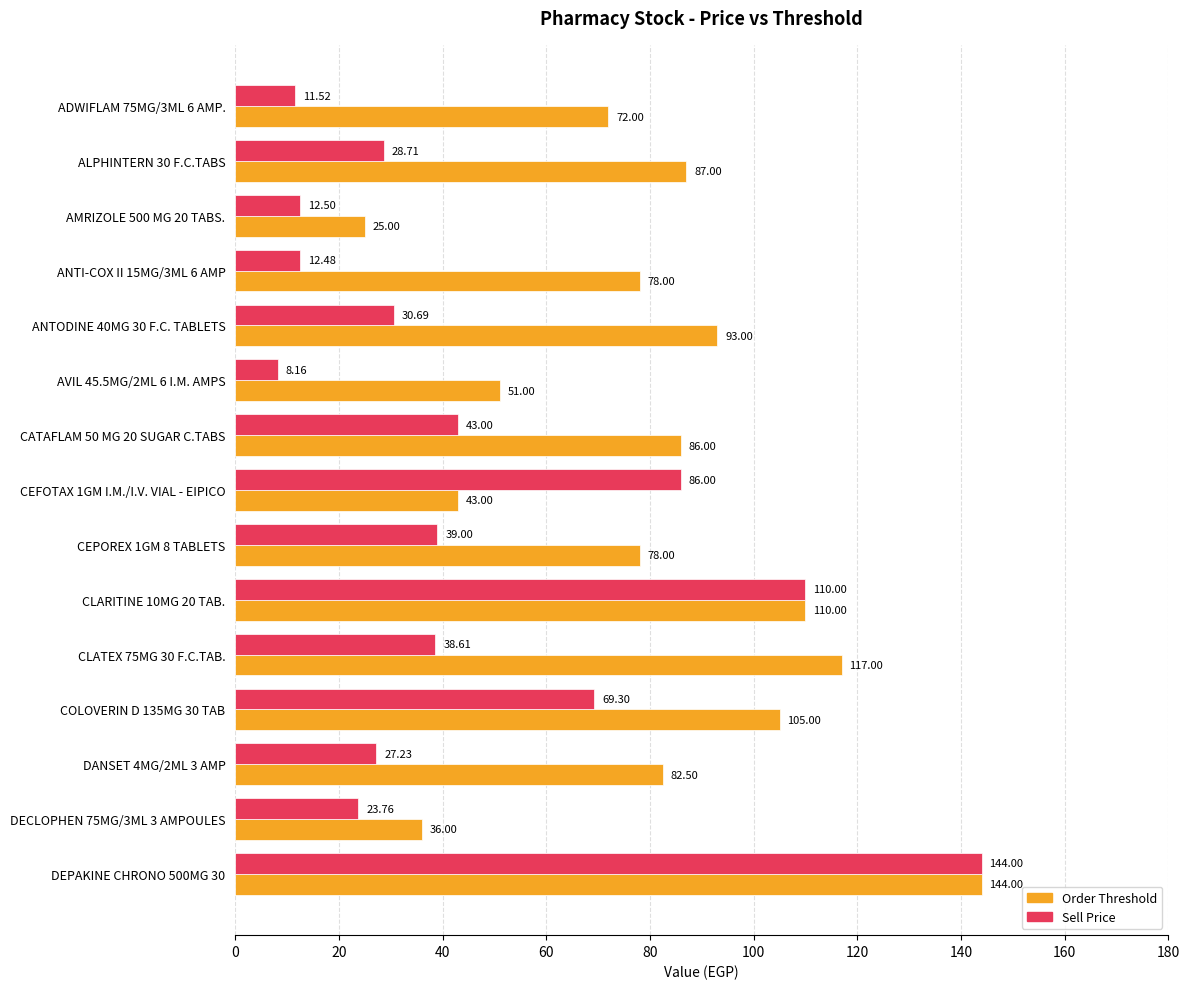

Which series has the widest spread of values?

Sell Price